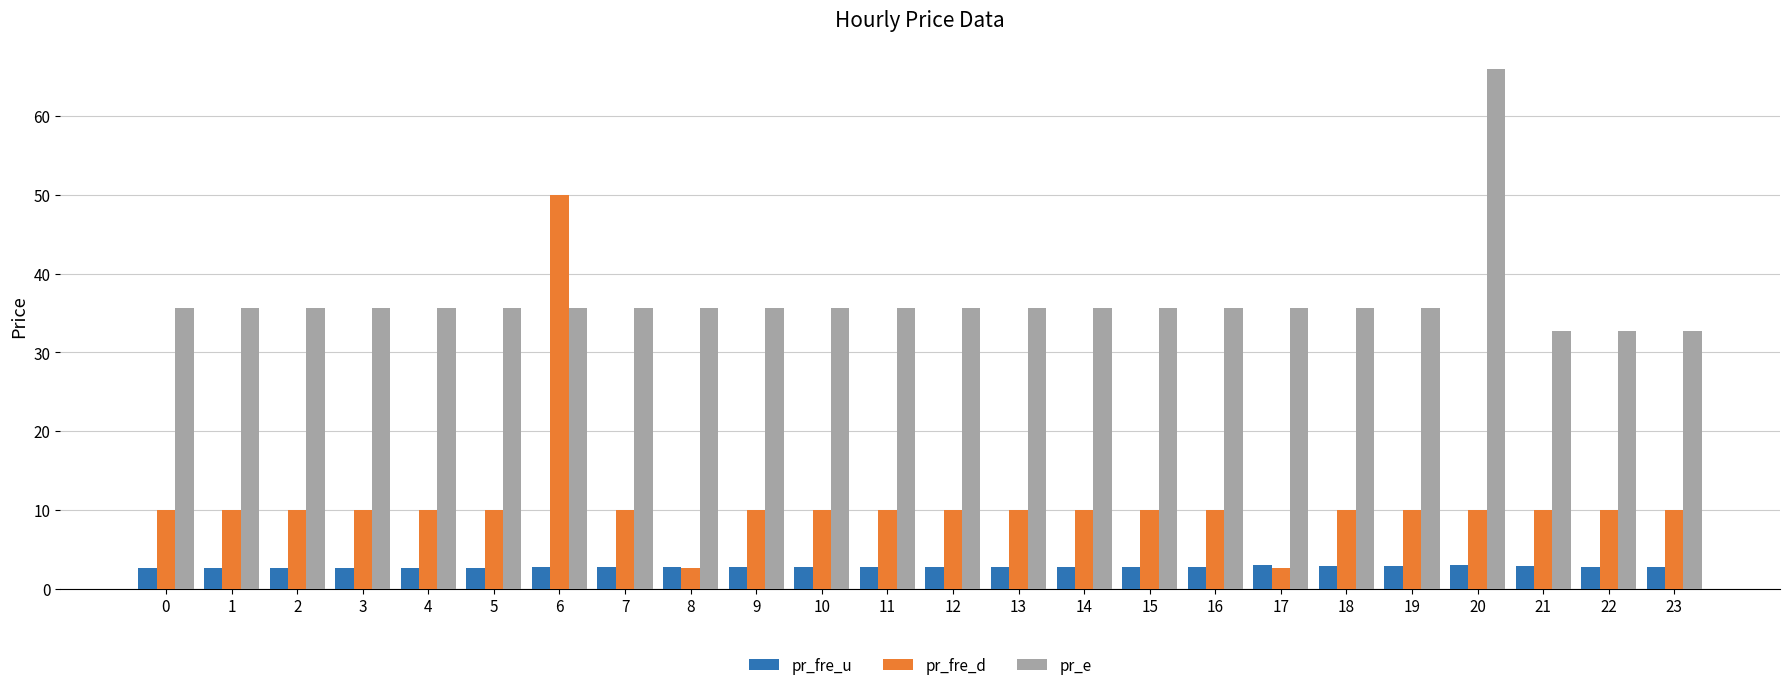

What is the sum of all pr_e values?

877.7